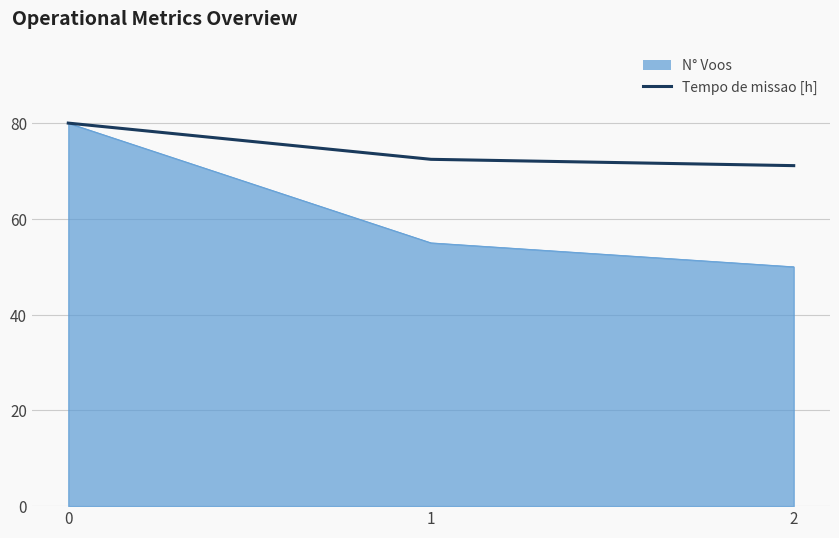

Rank the series by their average value, from lowest to highest.

N° Voos, Tempo de missao [h]